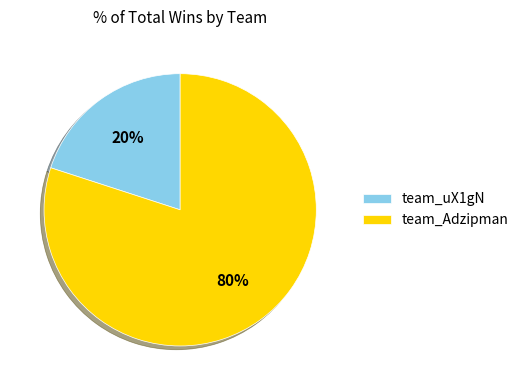

To the nearest percent, what is the combined percentage of team_uX1gN and team_Adzipman?

100%